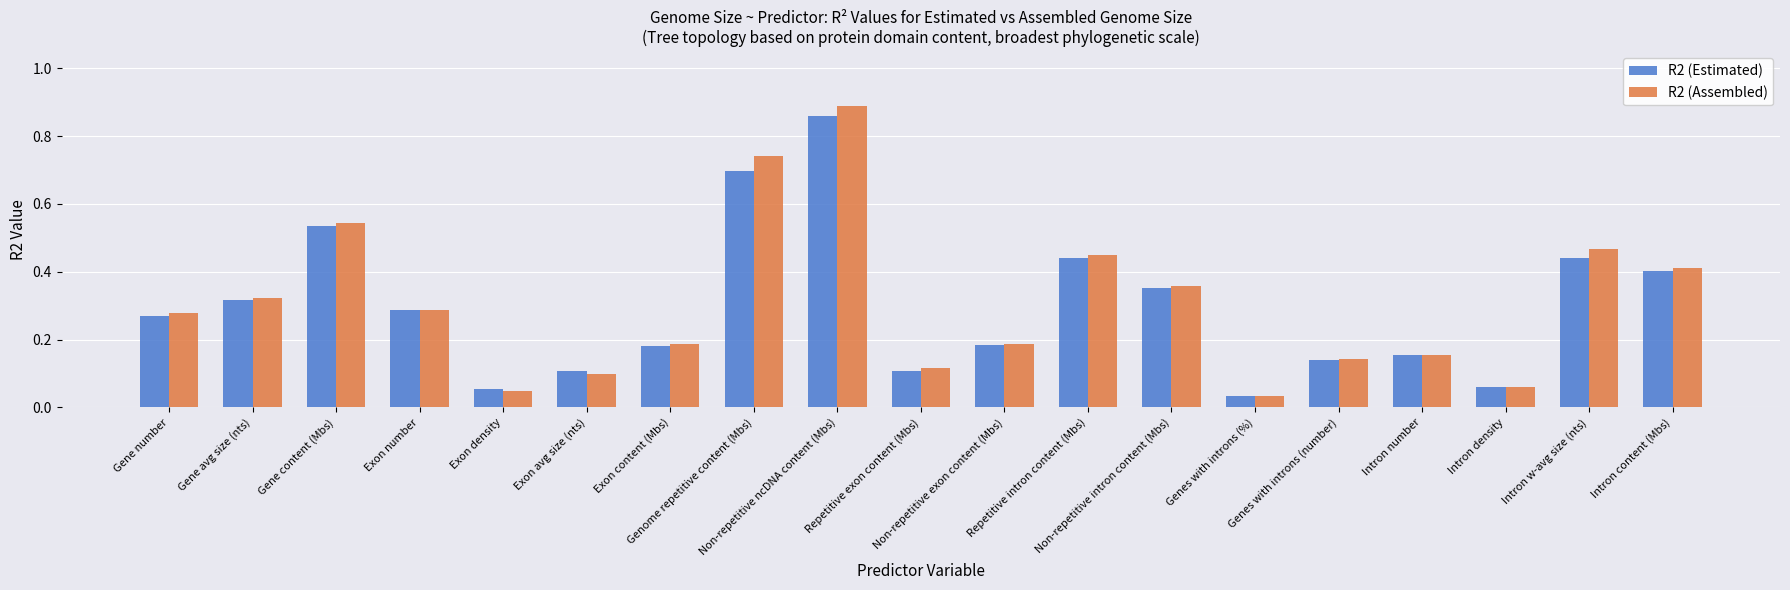

At which label is R2 (Estimated) closest to 0?

Genes with introns (%)